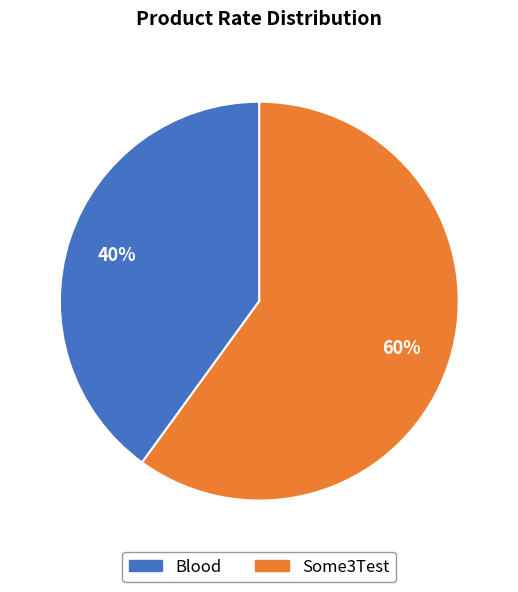

Count the number of slices in the pie.

2